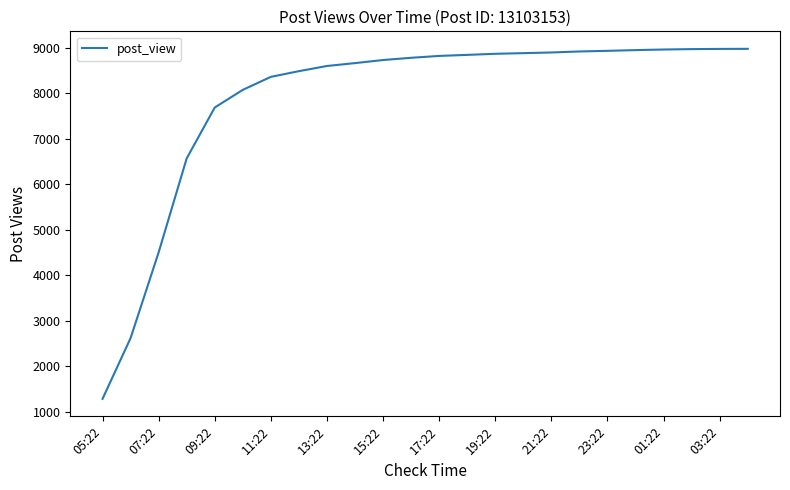

What is the smallest value displayed?

1286